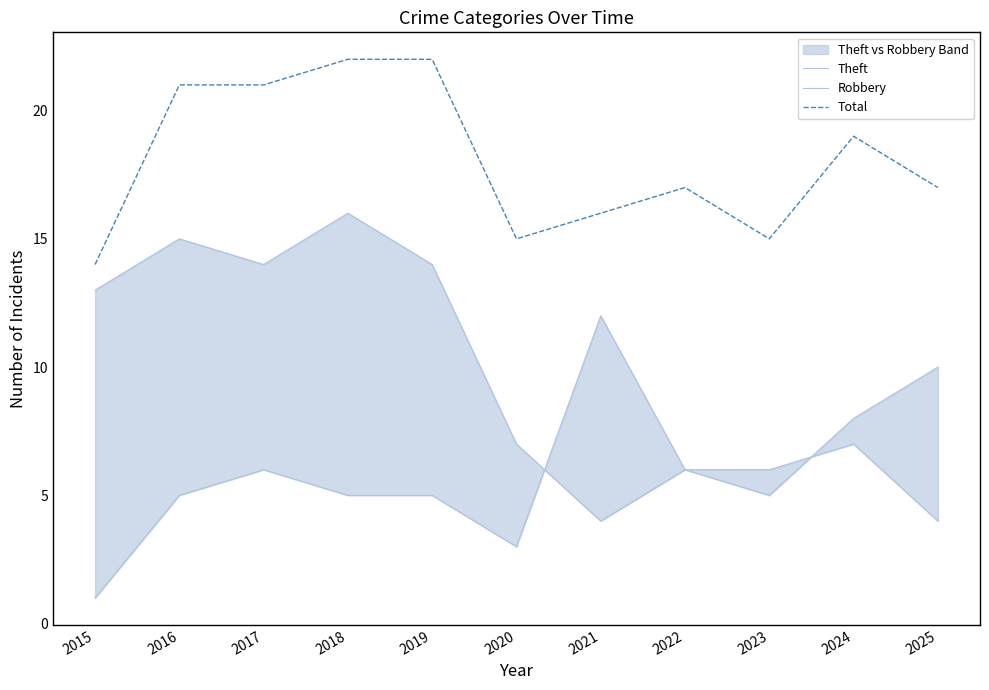

What is the sum of all Total values?

199